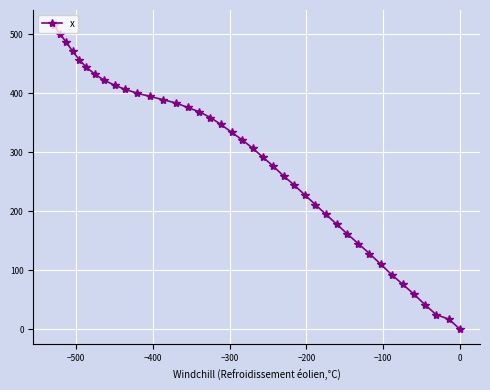

How many values exceed 320?

20